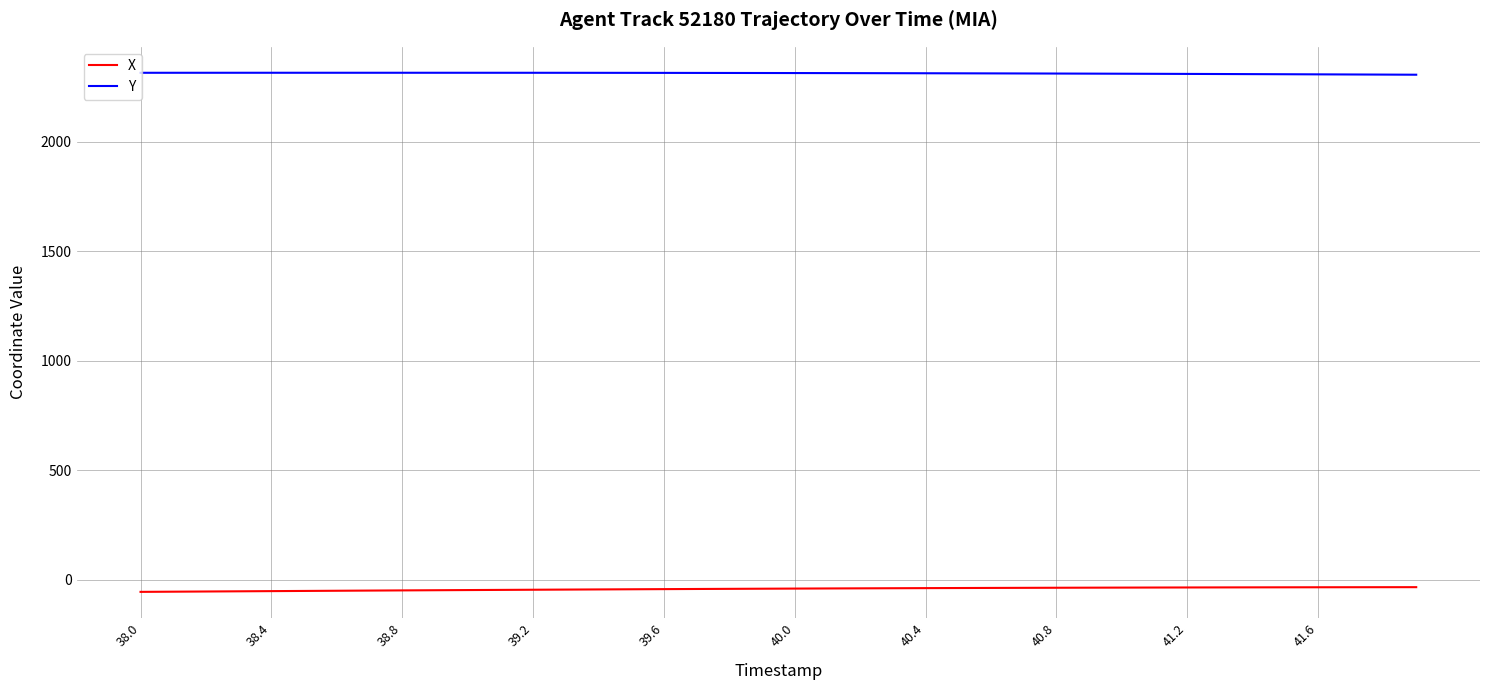

Which series has the largest total across all categories?

Y